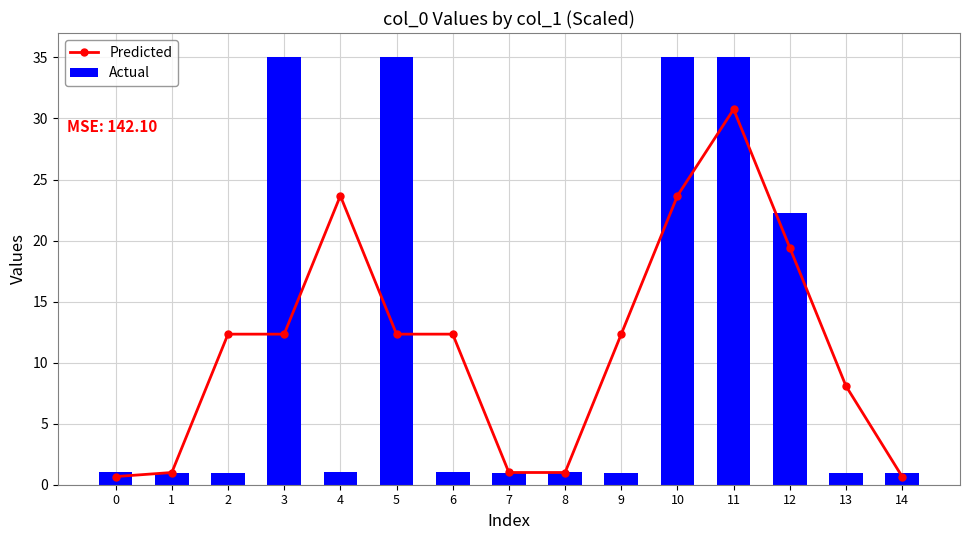

True or false: Actual has a value of 1.0 at 14.

True